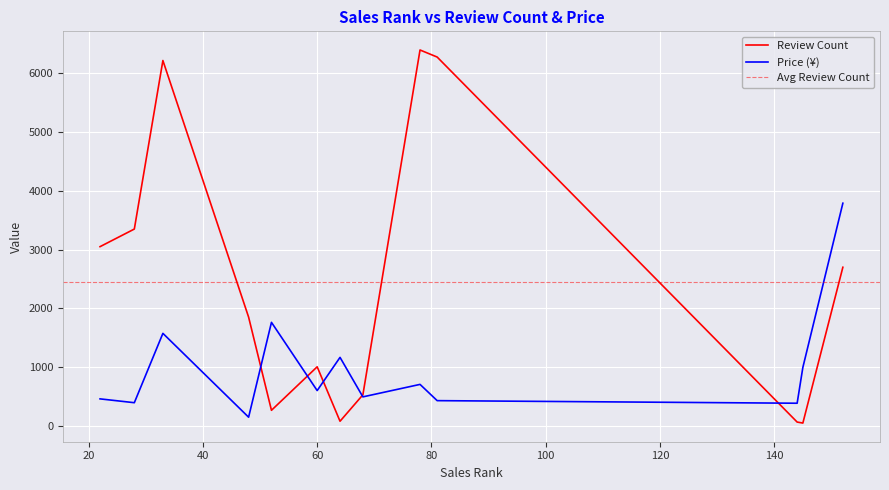

What is the total value across all series at 52?

2034